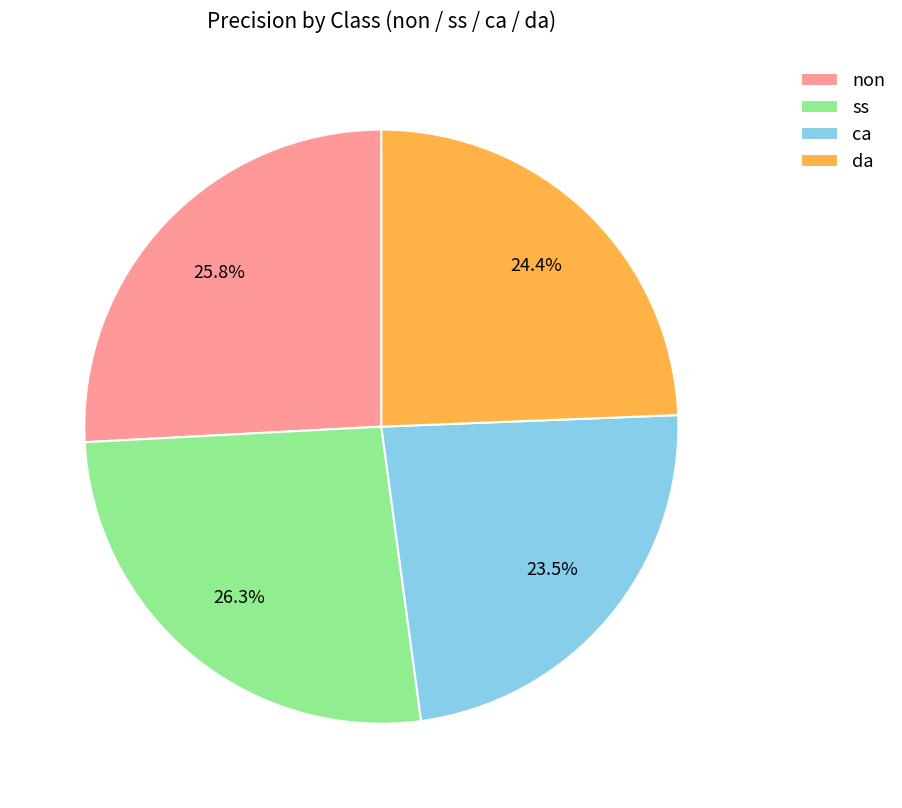

To the nearest percent, what is the difference between the ca and ss slice percentages?

3%